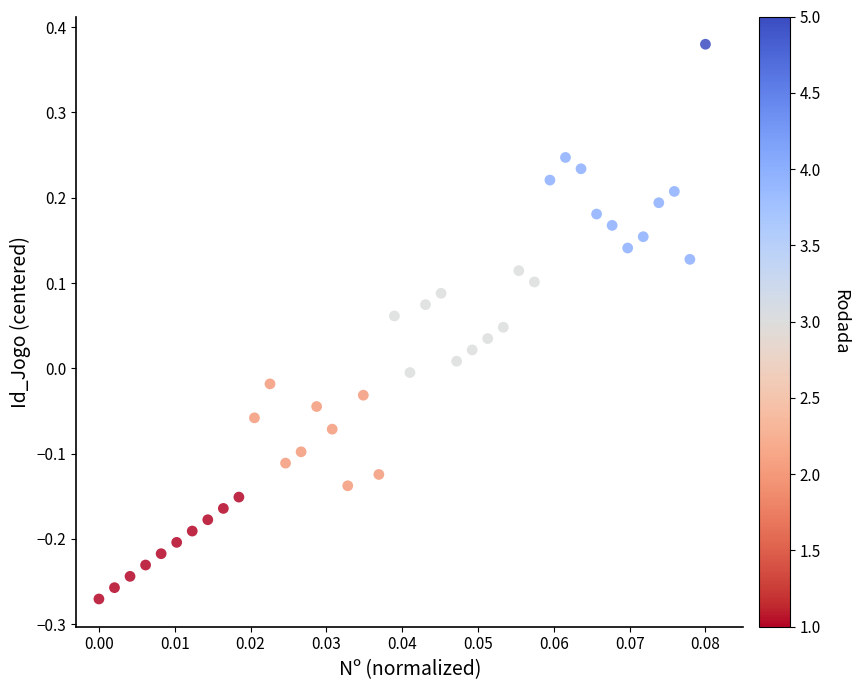

What is the range of Y values (max minus min)?

0.7